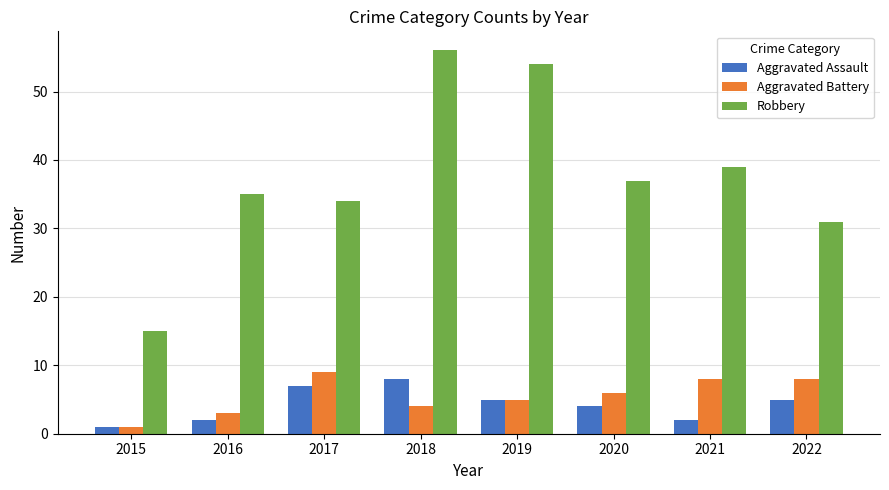

What is the smallest value displayed?

1